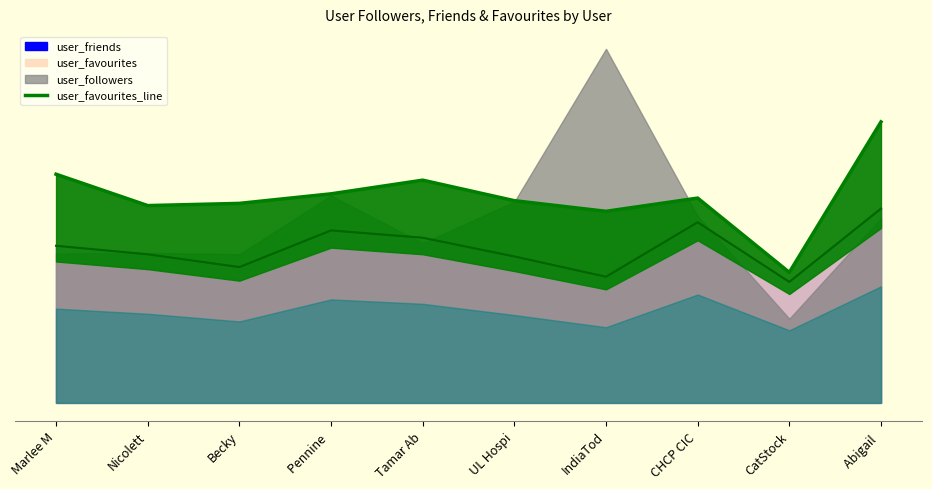

How many data points are less than 897?

5